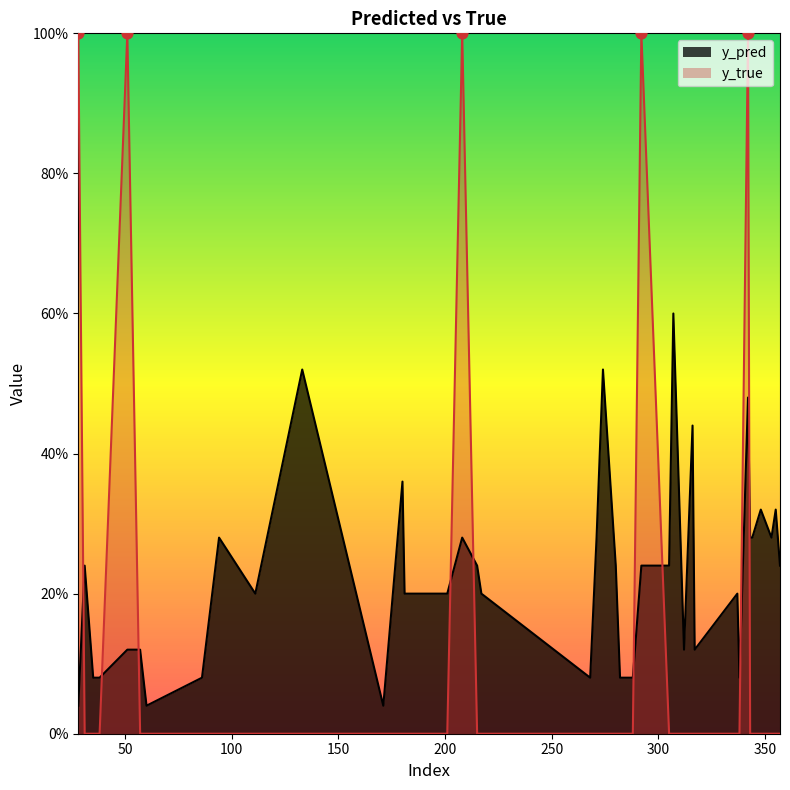

At how many categories does at least one series exceed 0?

40